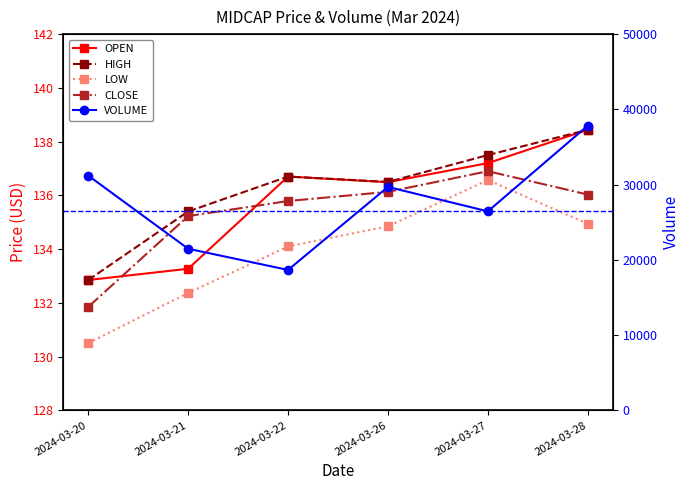

What is the smallest value displayed?

130.5